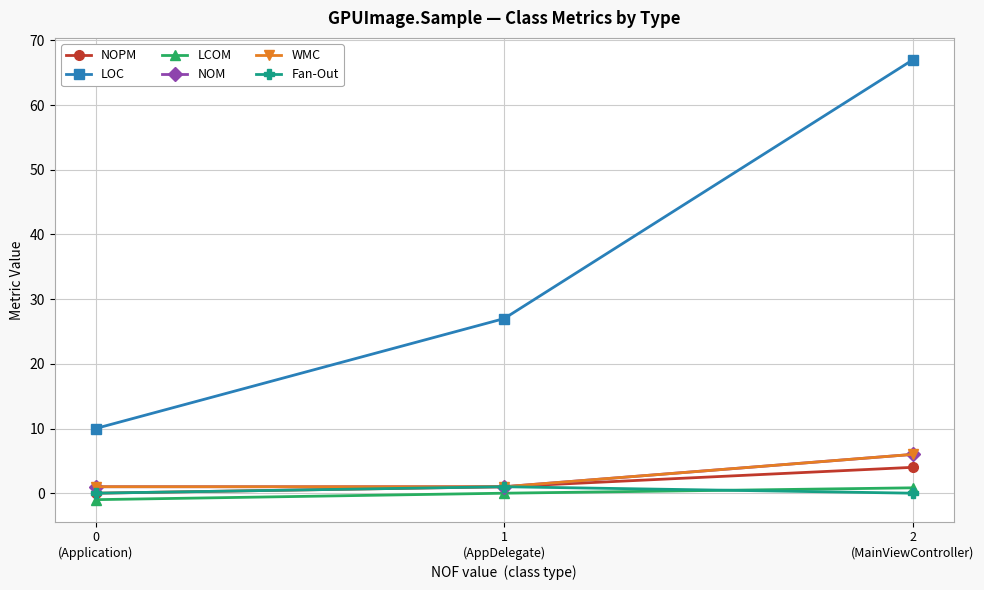

What is the label of the 1st point from the left?

0
(Application)